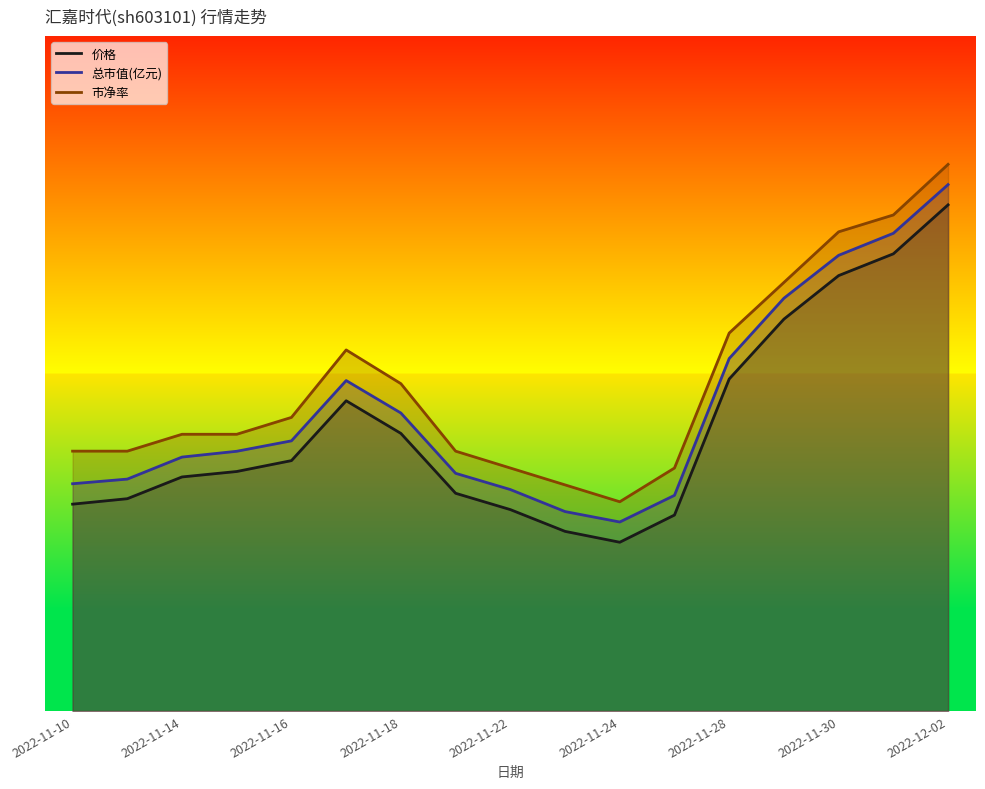

List the series in order of their peak value, lowest first.

价格, 总市值(亿元), 市净率